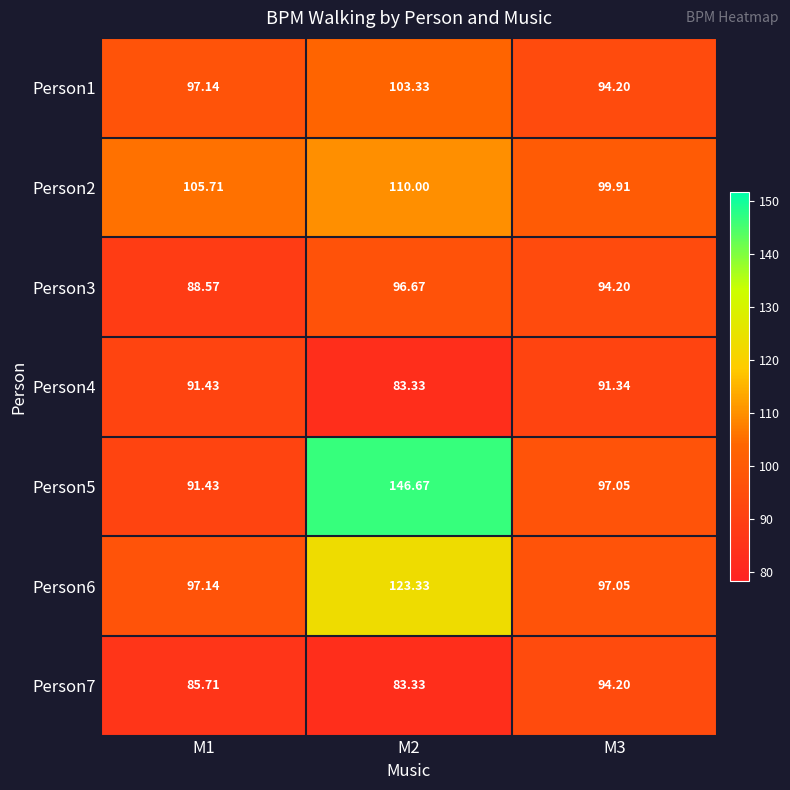

Is the value of Person4 at M3 greater than the value of Person2 at M3?

No